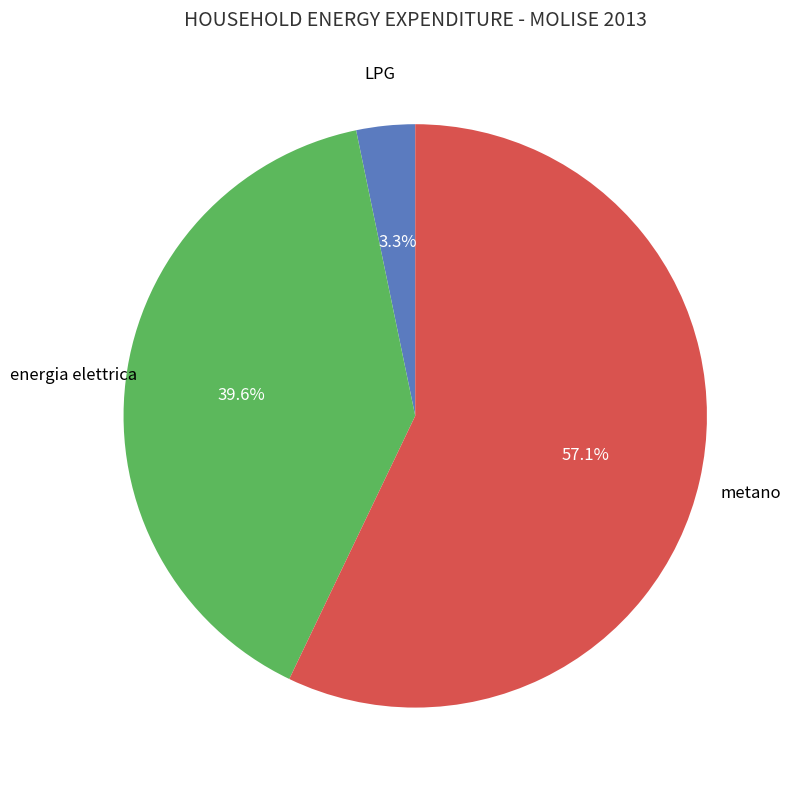

Is there any slice that represents more than half of the pie?

Yes